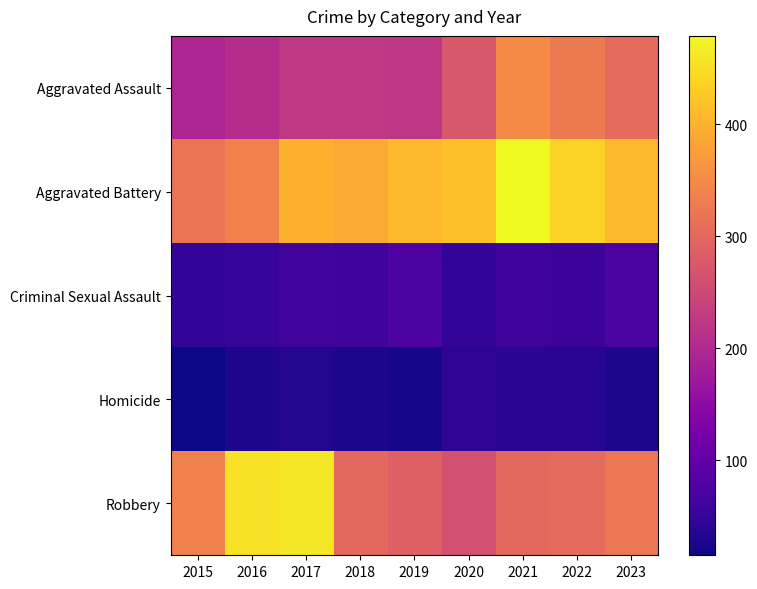

Reading right to left, list all the values displayed in this chart.

Aggravated Assault: 2023=304	2022=327	2021=352	2020=273	2019=223	2018=225	2017=225	2016=206	2015=194
Aggravated Battery: 2023=408	2022=439	2021=479	2020=416	2019=407	2018=389	2017=400	2016=336	2015=316
Criminal Sexual Assault: 2023=72	2022=56	2021=60	2020=48	2019=77	2018=59	2017=62	2016=50	2015=46
Homicide: 2023=27	2022=36	2021=38	2020=41	2019=22	2018=25	2017=33	2016=26	2015=15
Robbery: 2023=323	2022=304	2021=300	2020=263	2019=287	2018=301	2017=460	2016=454	2015=337